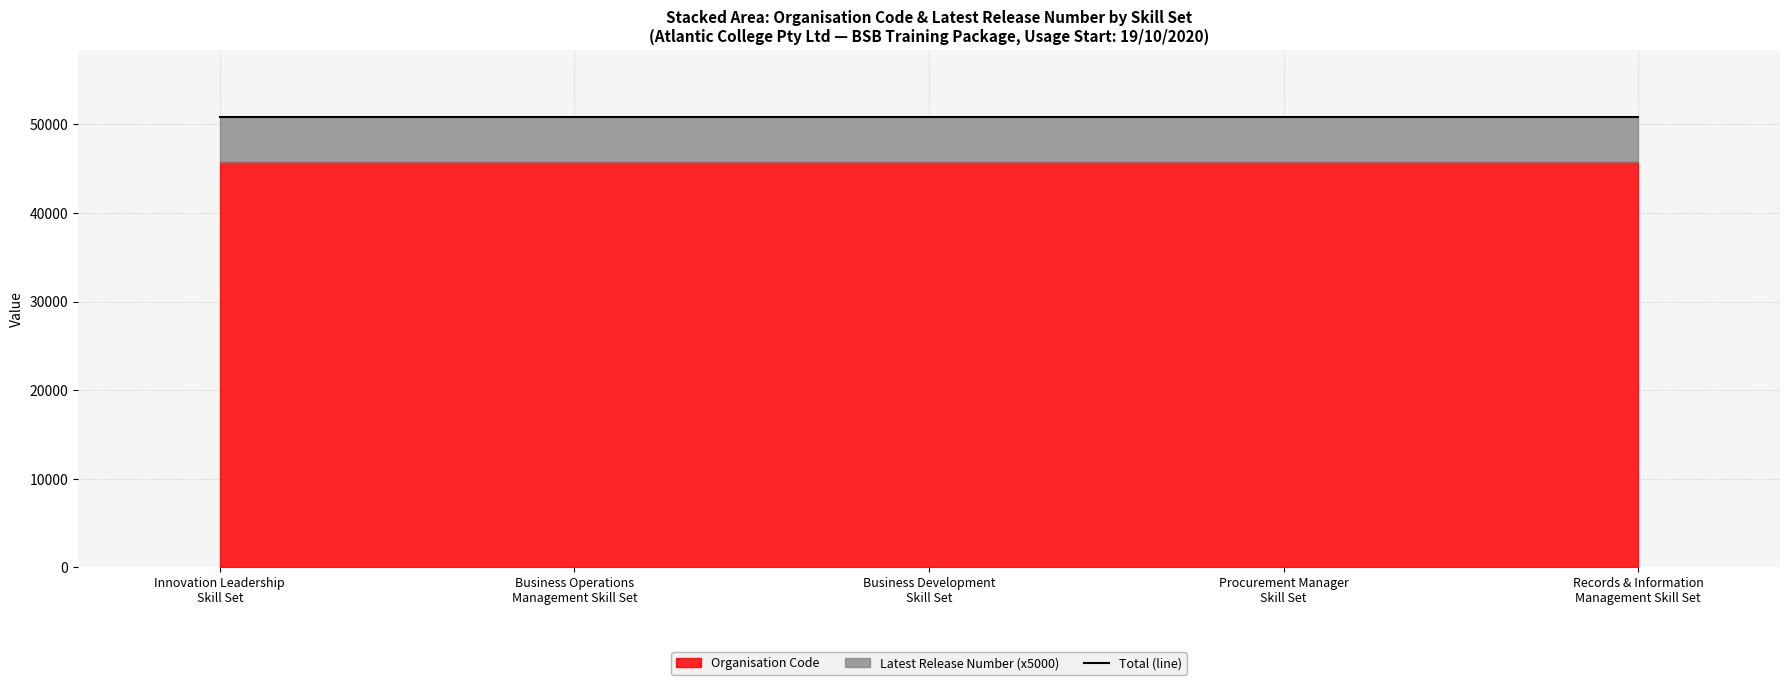

How many data points does each series have?

5